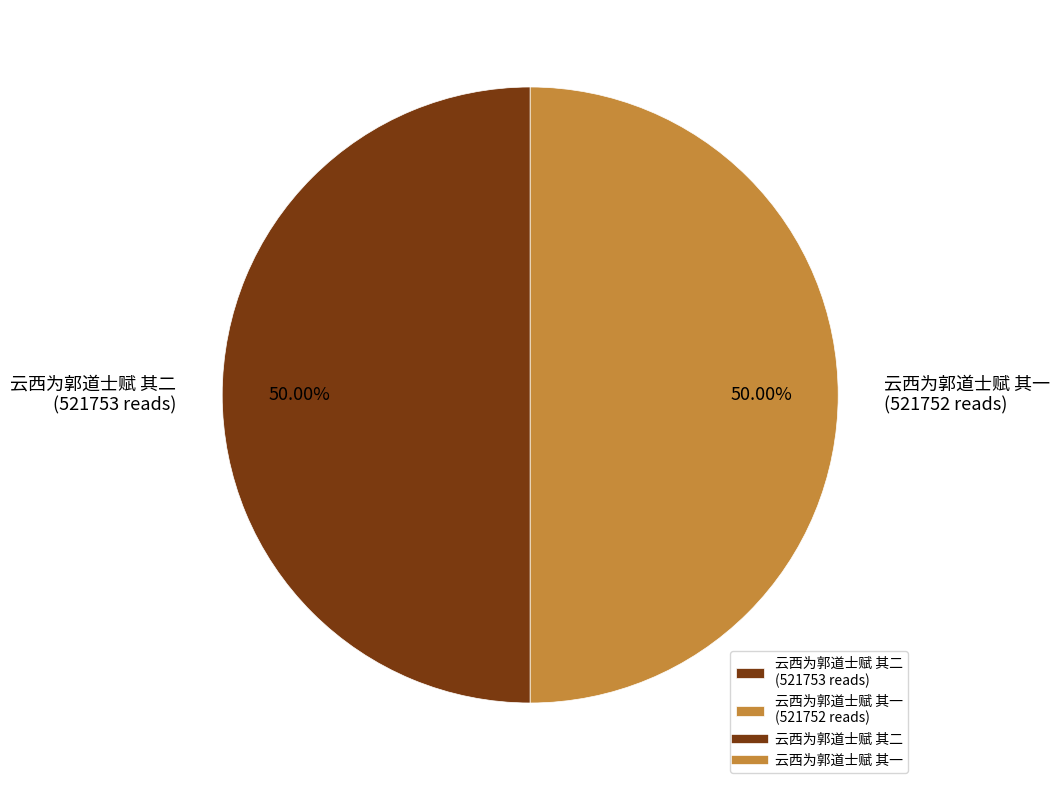

What is the ratio of the value at 云西为郭道士赋 其一 (521752 reads) to the value at 云西为郭道士赋 其二 (521753 reads)?

1.0